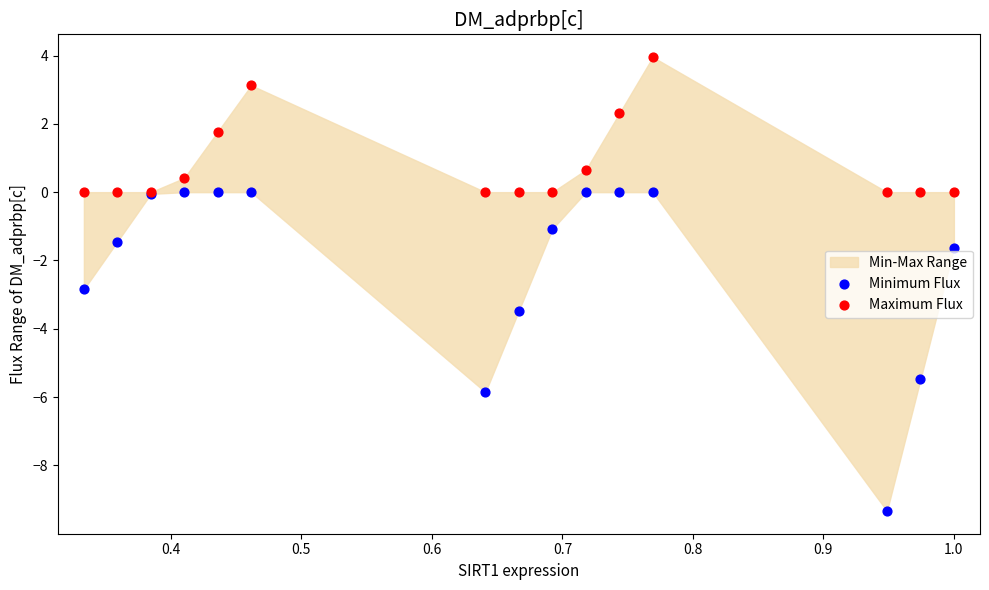

Which series reaches the maximum Y coordinate?

Maximum Flux